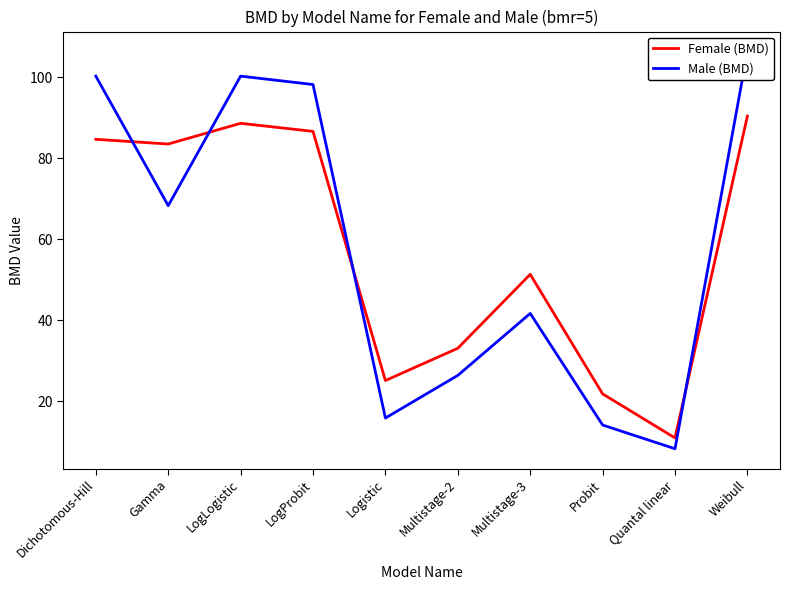

At Multistage-3, list the series in order from smallest to largest.

Male (BMD), Female (BMD)